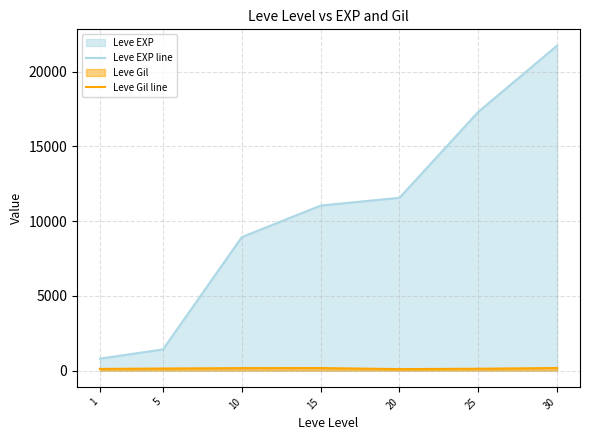

What is the value of the Leve Gil line point at the 5th from the left?

101